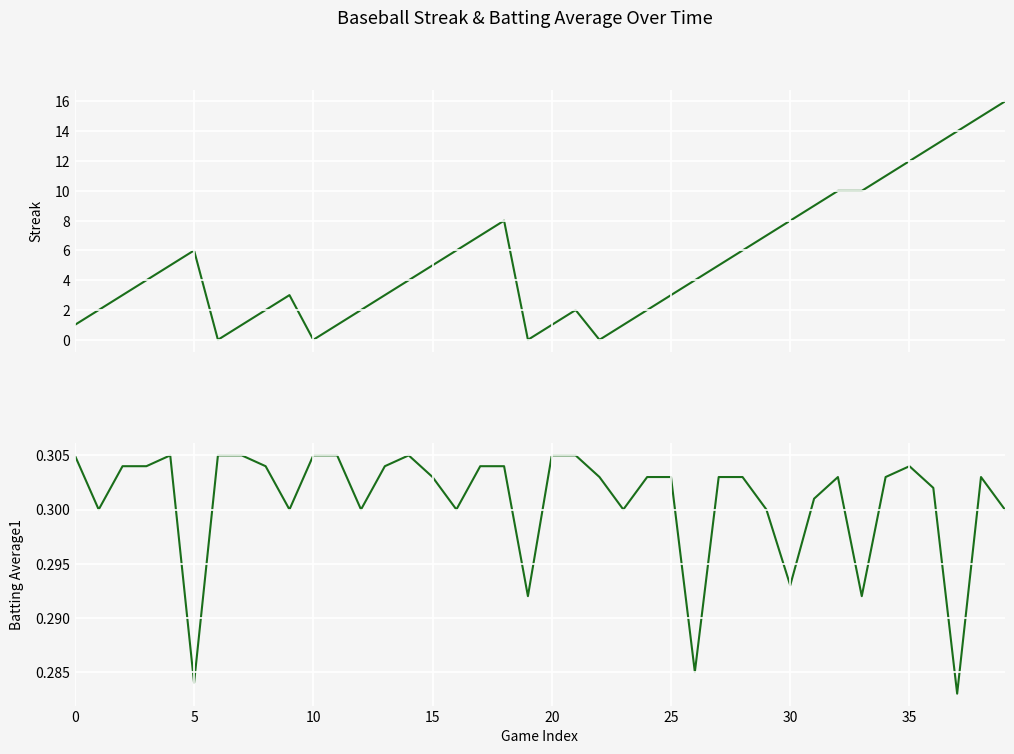

Where is Batting Average1 nearest to the value 0?

37